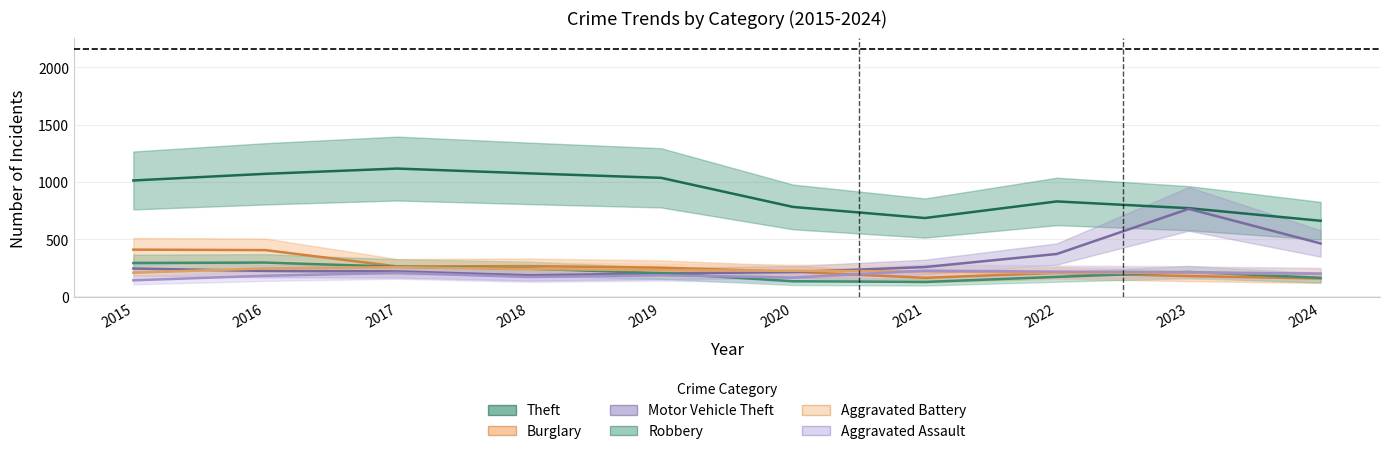

The value of Burglary at 2016 is 588. True or false?

False